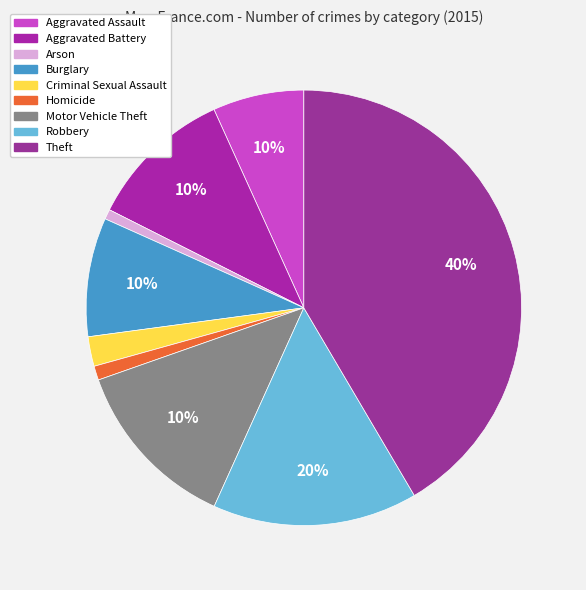

To the nearest percent, what is the combined percentage of Criminal Sexual Assault and Burglary?

11%